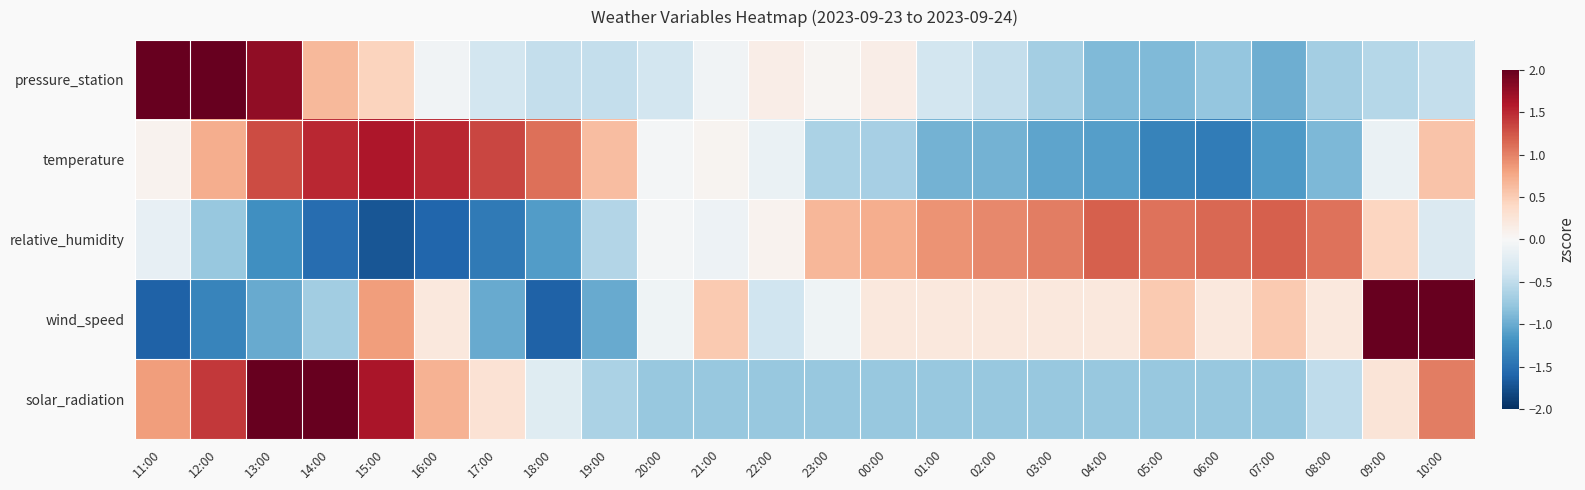

How many distinct data groups are displayed?

5